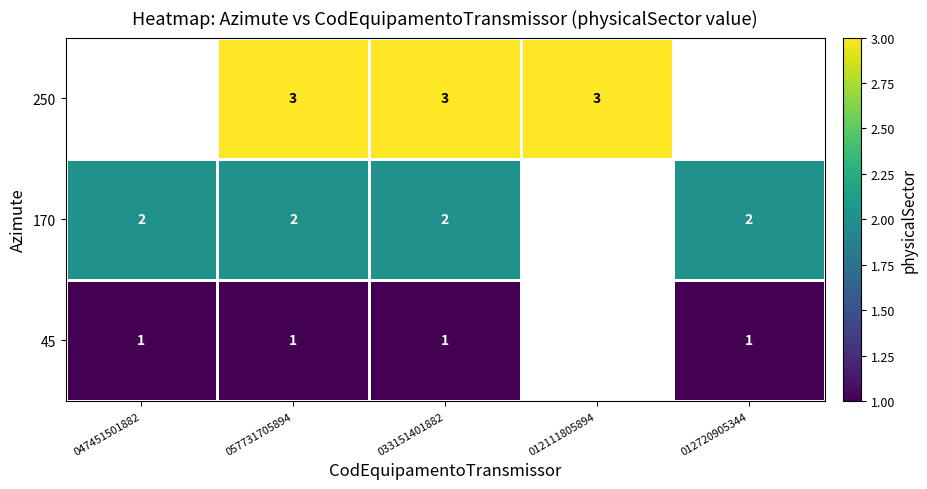

What is the maximum value shown in the chart?

3.0